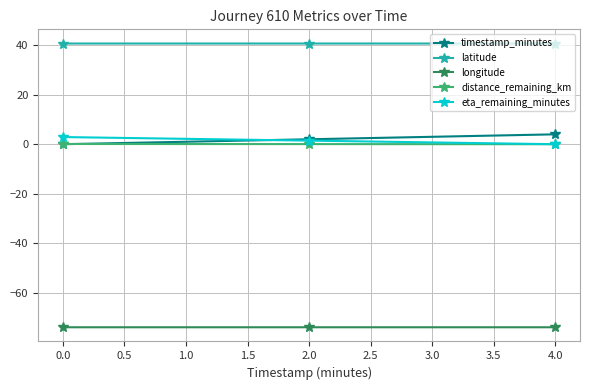

At which label does timestamp_minutes reach its peak?

4.0